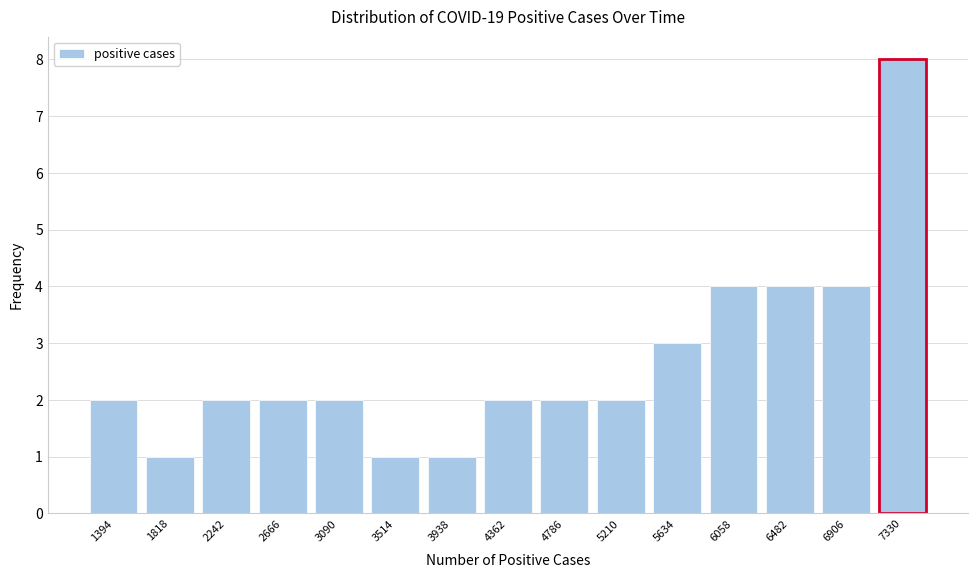

Reading left to right, what are all the values shown in this chart?

2	1	2	2	2	1	1	2	2	2	3	4	4	4	8